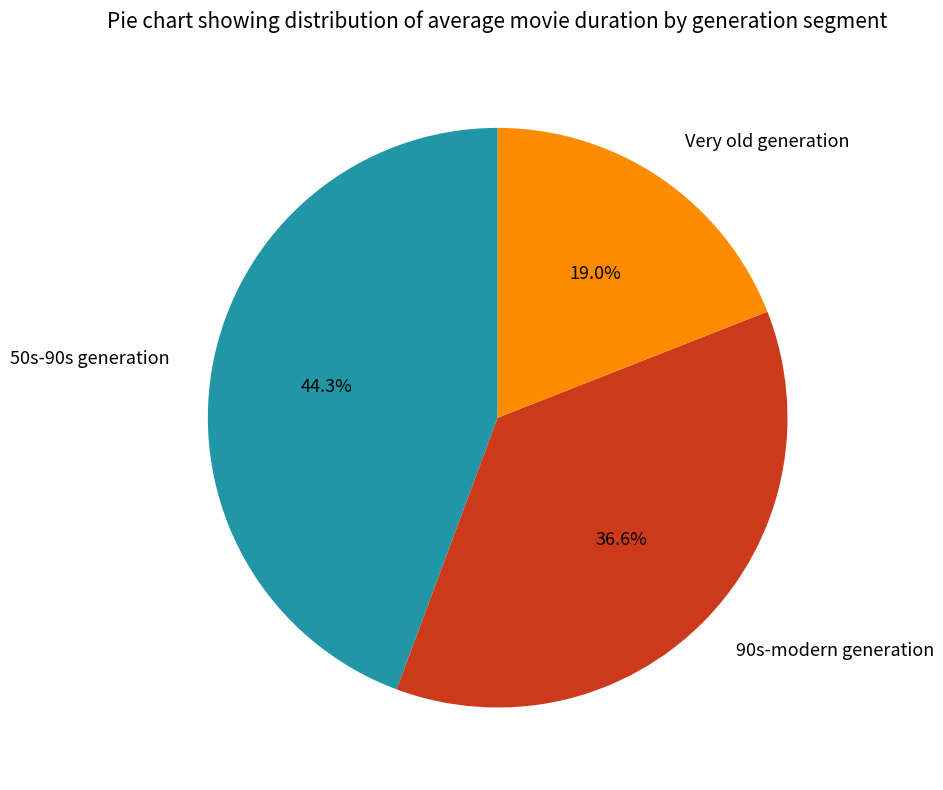

Which category has the biggest portion of the pie?

50s-90s generation